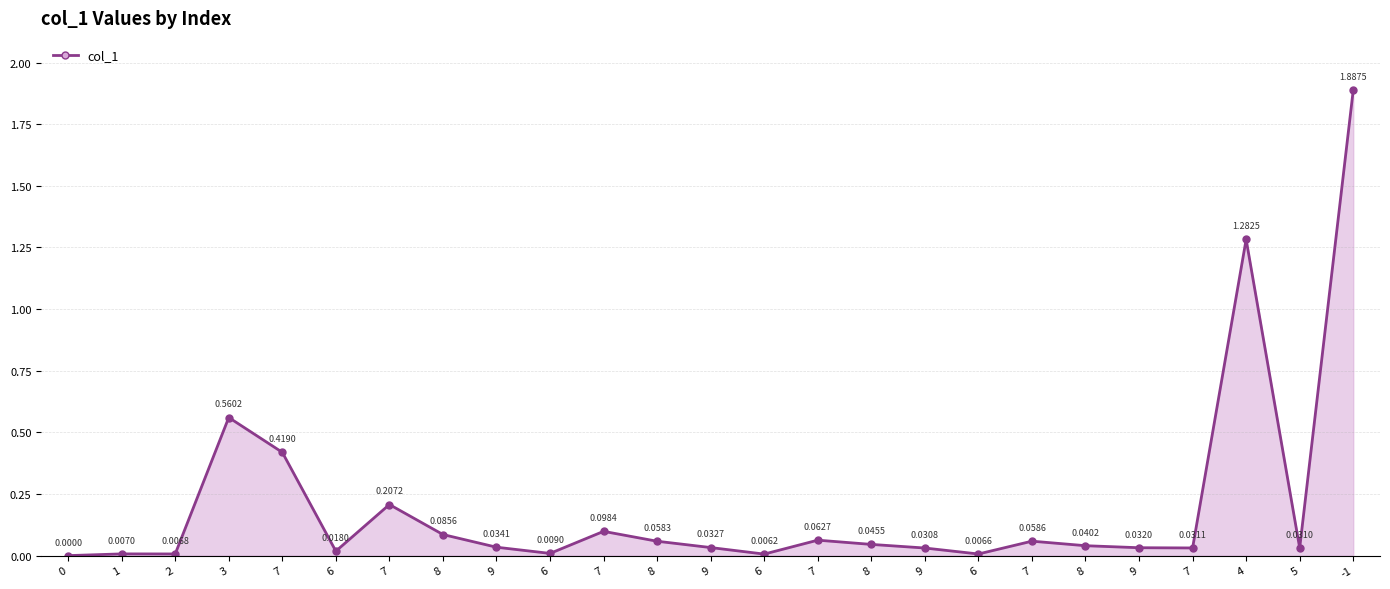

Reading left to right, extract all data points from this chart.

0=0.0	1=0.0	2=0.0	3=0.6	7=0.4	6=0.0	7=0.2	8=0.1	9=0.0	6=0.0	7=0.1	8=0.1	9=0.0	6=0.0	7=0.1	8=0.0	9=0.0	6=0.0	7=0.1	8=0.0	9=0.0	7=0.0	4=1.3	5=0.0	-1=1.9